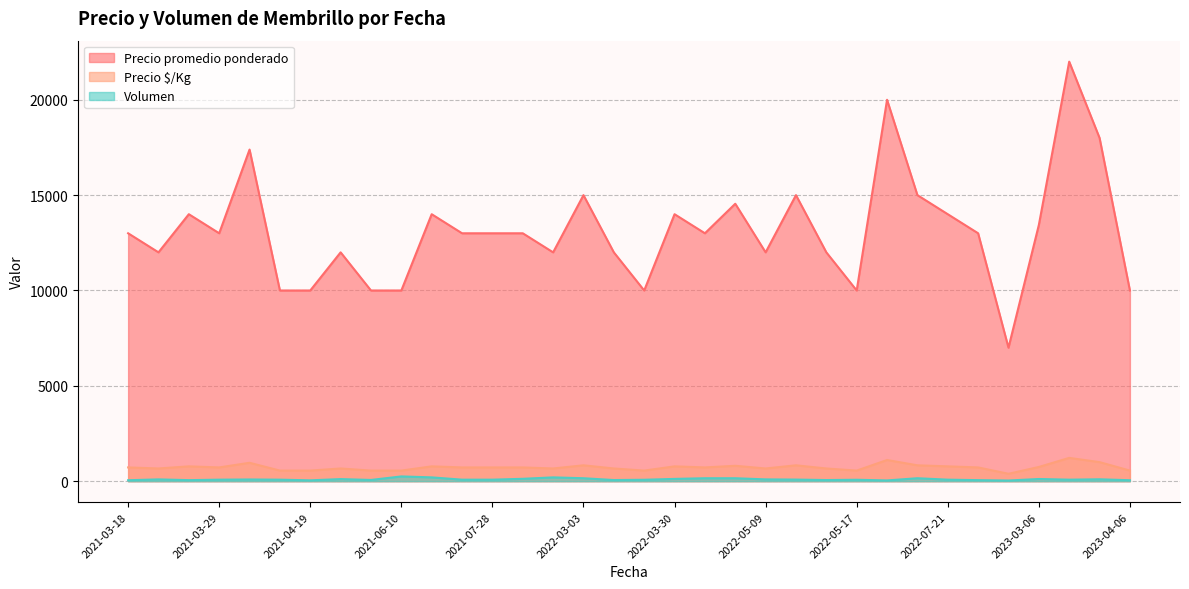

What is the difference between the maximum and minimum values in the Precio $/Kg series?

833